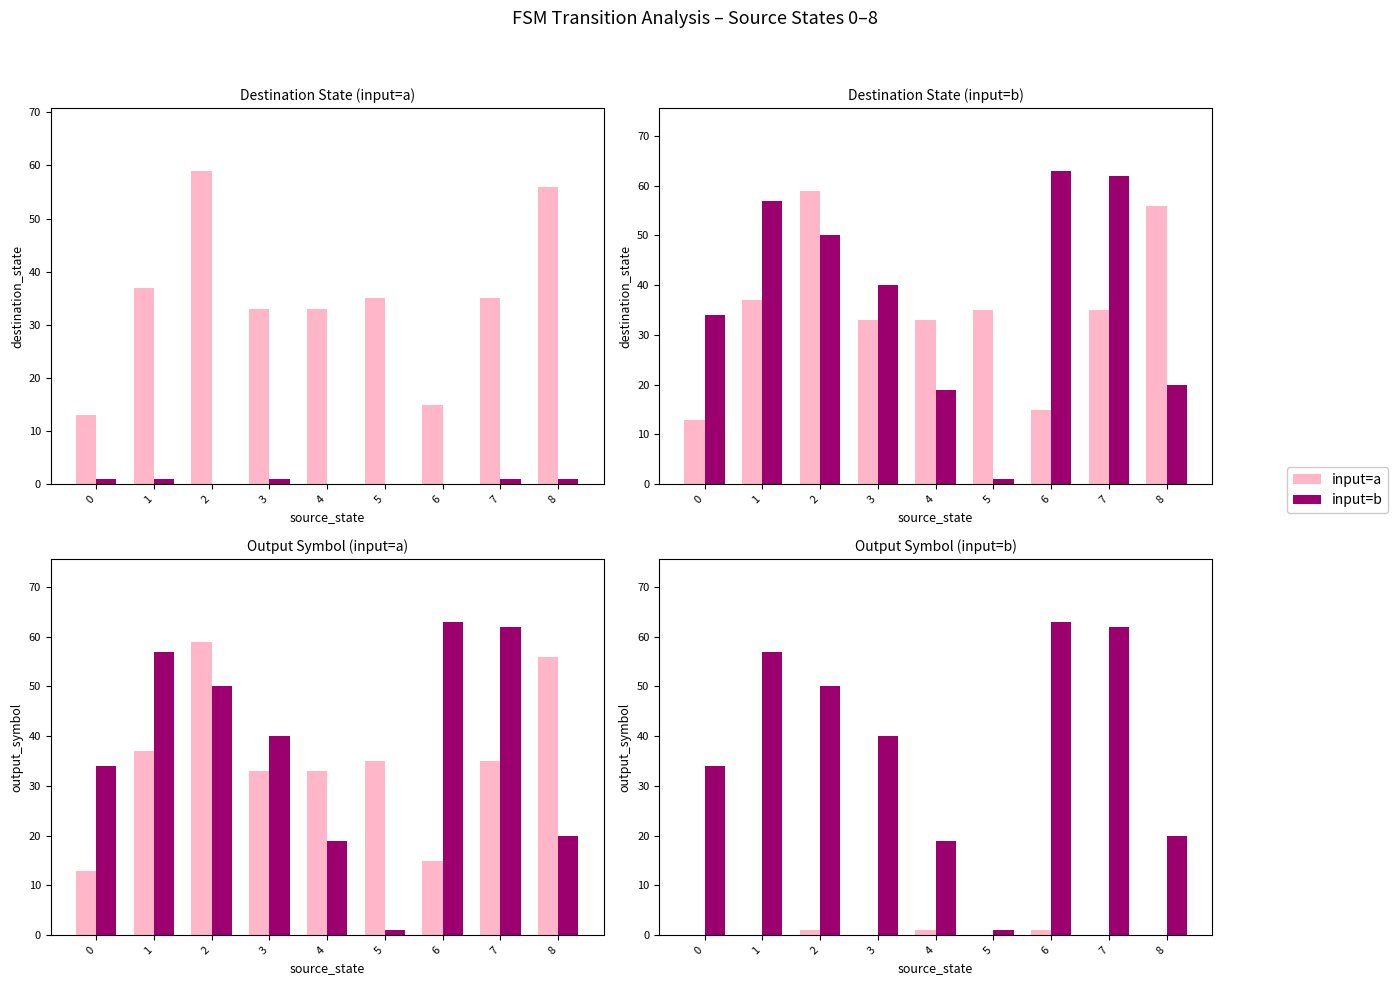

Reading right to left, extract all data points from this chart.

input=a: 0	0	1	0	1	0	1	0	0
input=b: 20	62	63	1	19	40	50	57	34